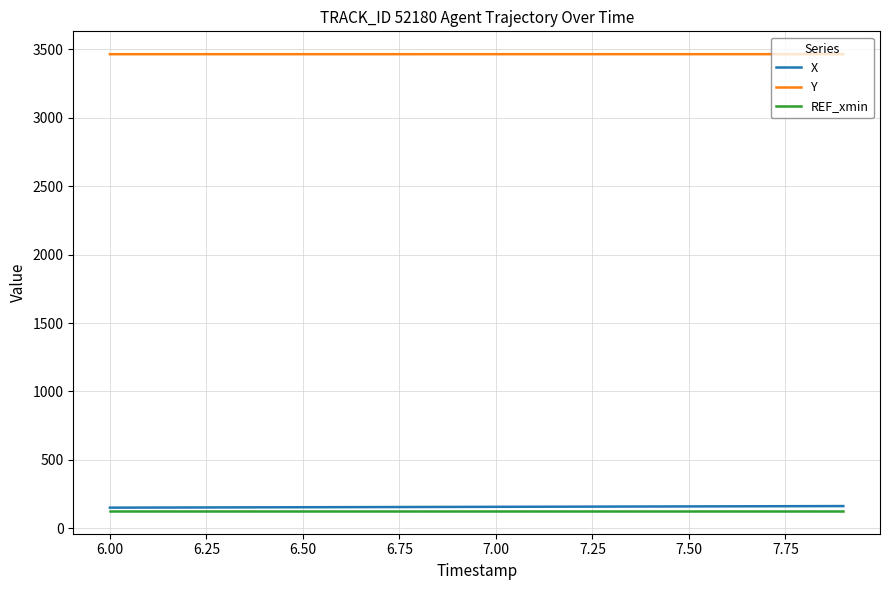

True or false: REF_xmin and Y cross at least once.

False